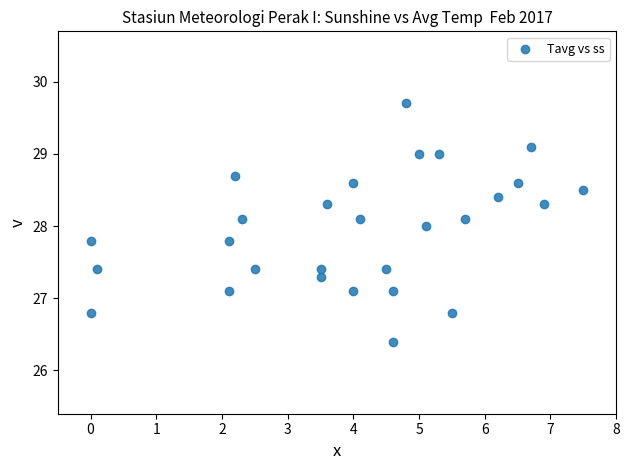

What is the range of Y values (max minus min)?

3.3